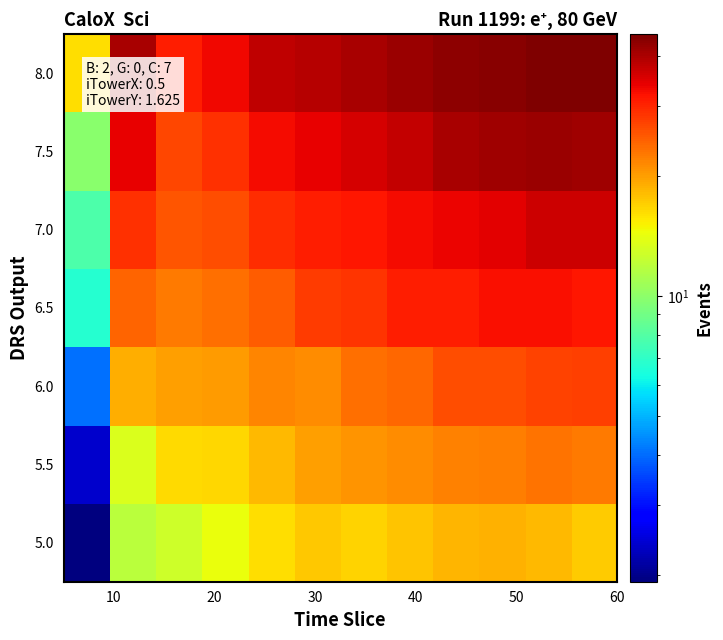

How many categories are shown in the chart?

12